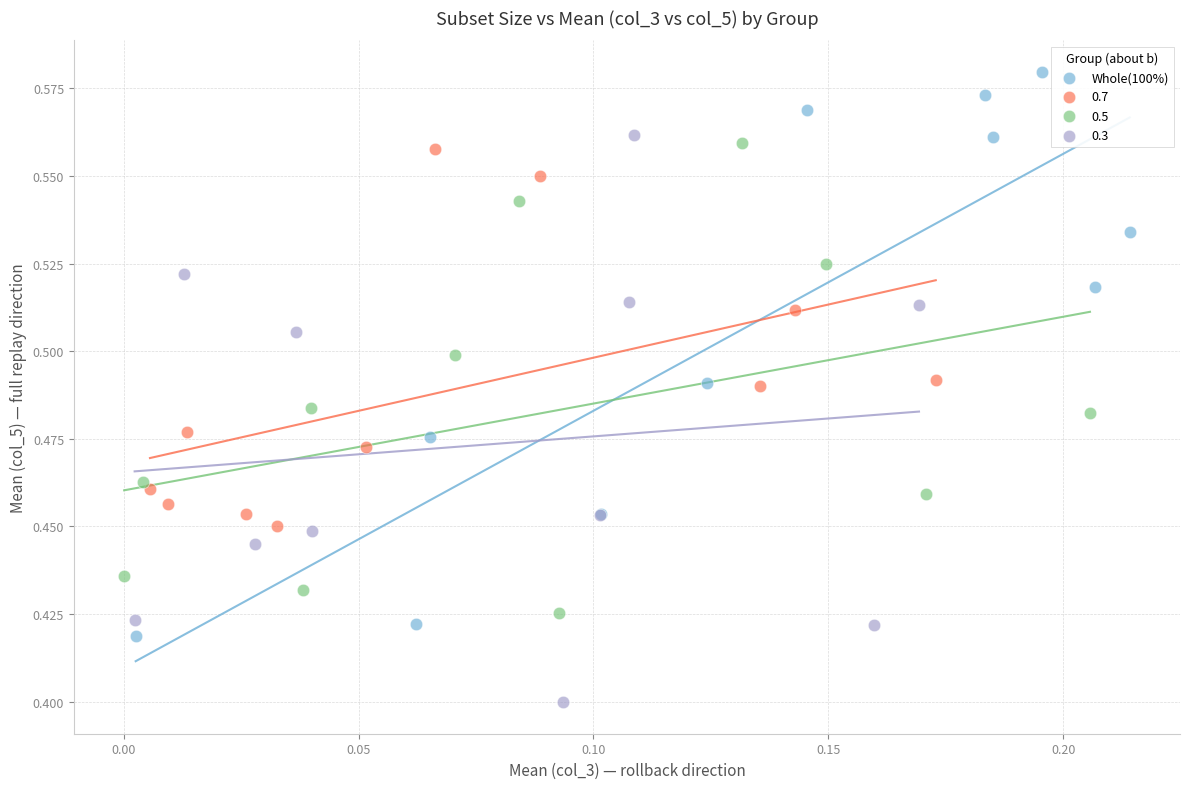

Which series contains the lowest Y value?

0.3